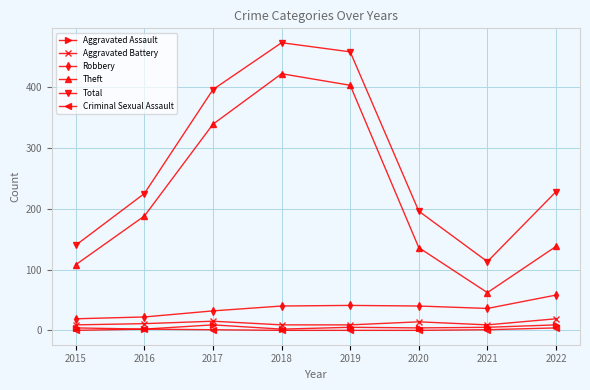

At which label is Theft closest to 242?

2016